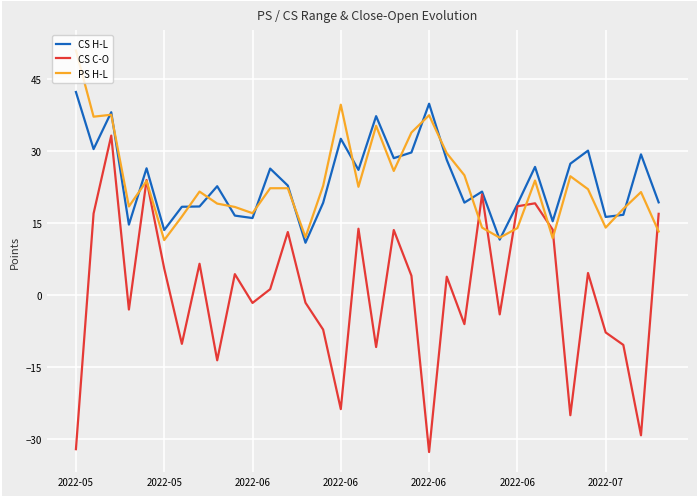

What is the highest value of the CS H-L series?

42.2